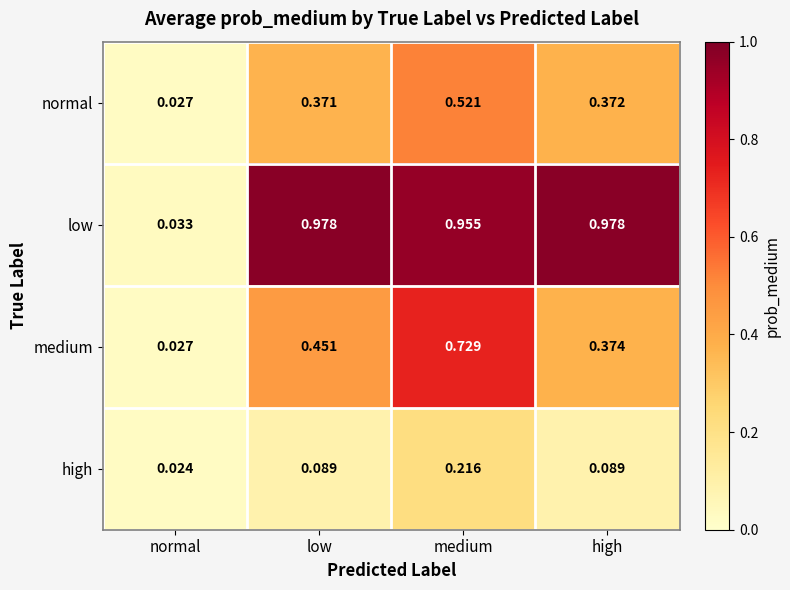

Where is normal nearest to the value 0?

normal